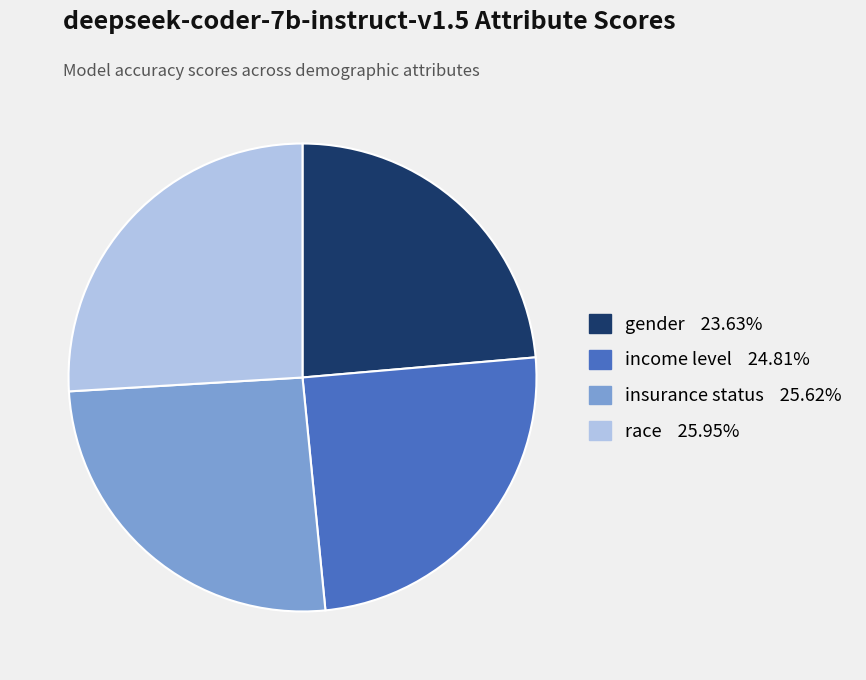

Is the sum of insurance status and gender greater than half?

No